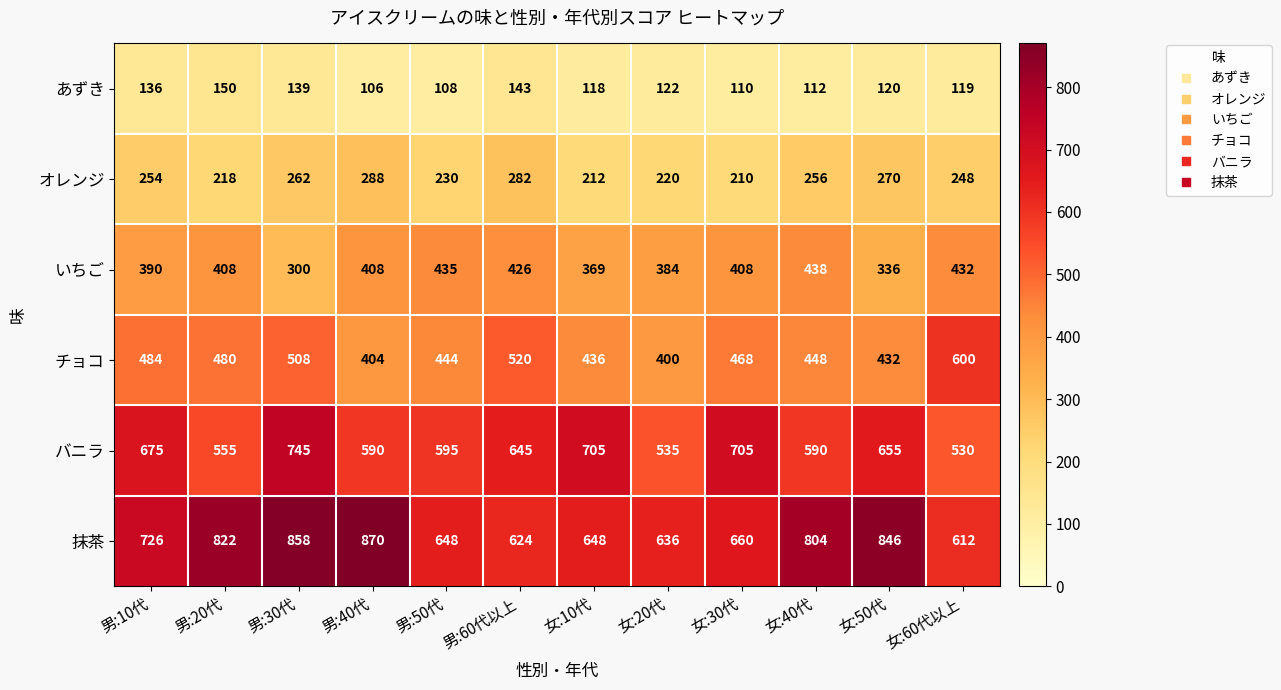

At 男:30代, list the series in order from largest to smallest.

抹茶, バニラ, チョコ, いちご, オレンジ, あずき